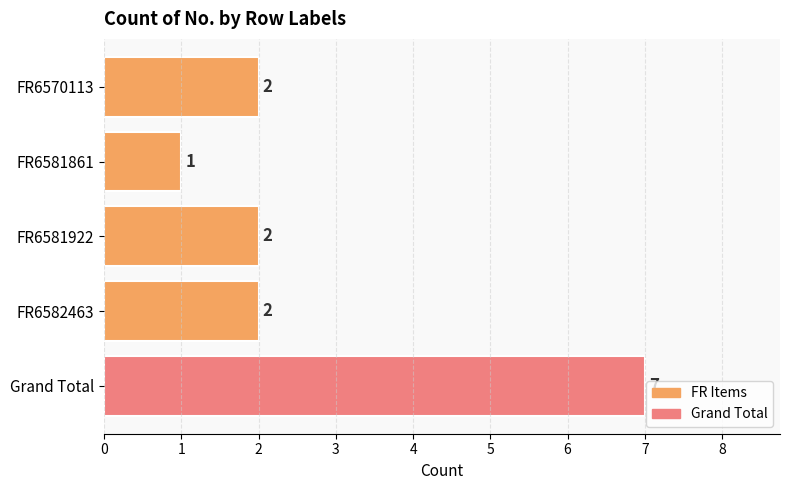

Does the chart contain any negative values?

No